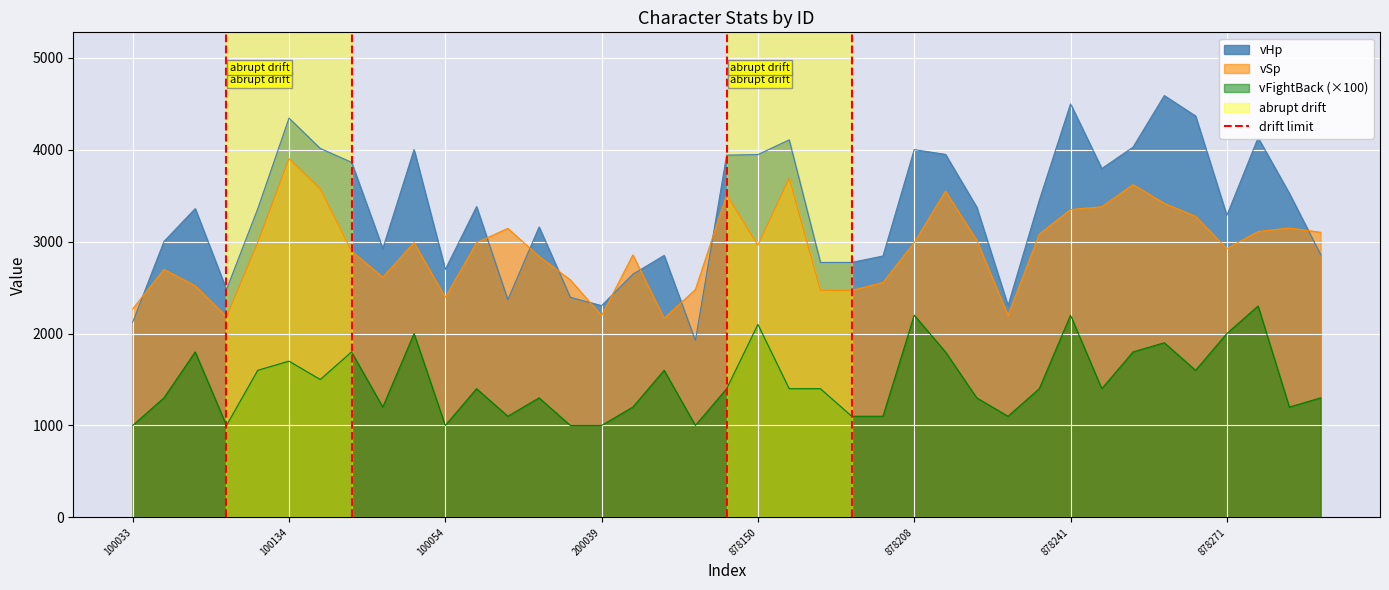

True or false: vFightBack (×100) and vSp intersect in this chart.

False